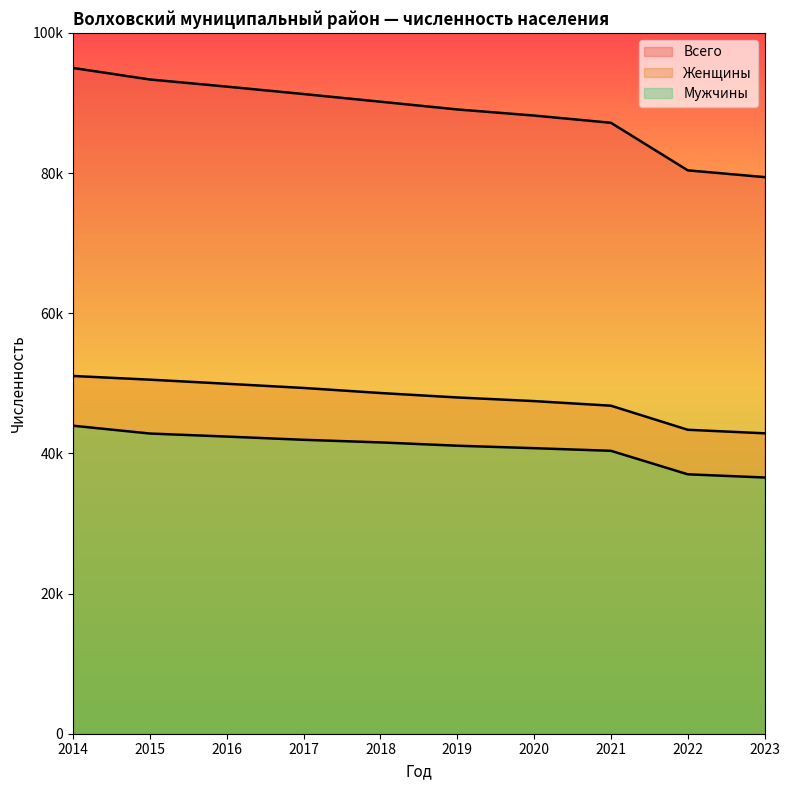

Which label corresponds to the smallest value in the chart?

2023